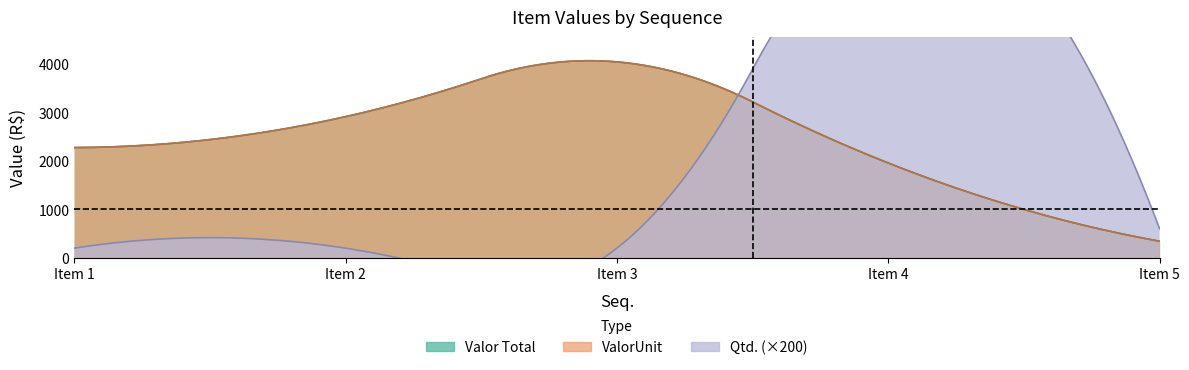

Which has a higher value, 3 or 2?

3